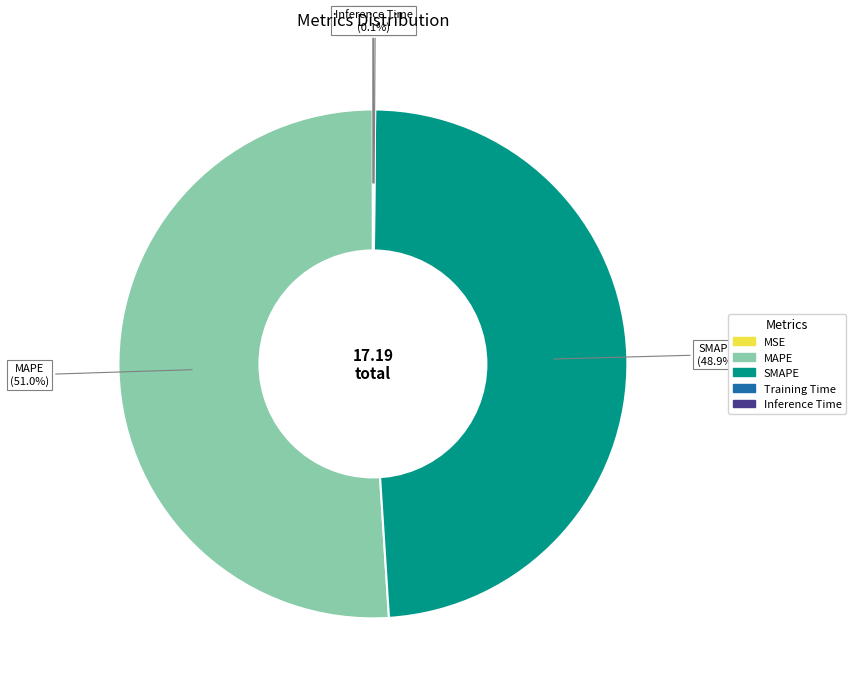

What is the largest slice in the pie chart?

MAPE